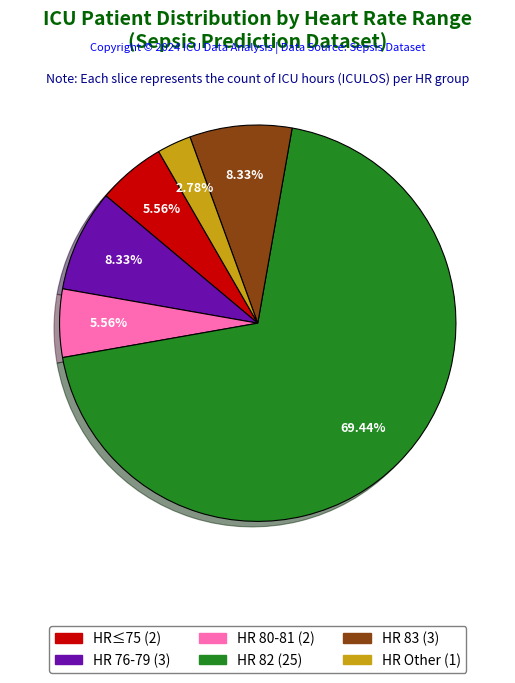

Is there a majority slice in this chart?

Yes